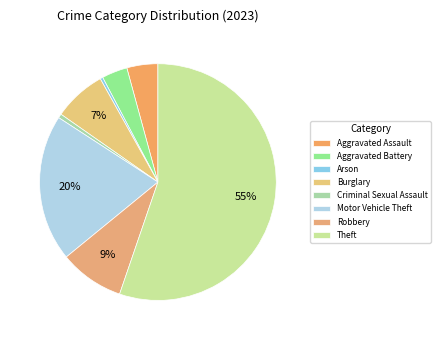

The Theft slice represents 55% of the pie. True or false?

True